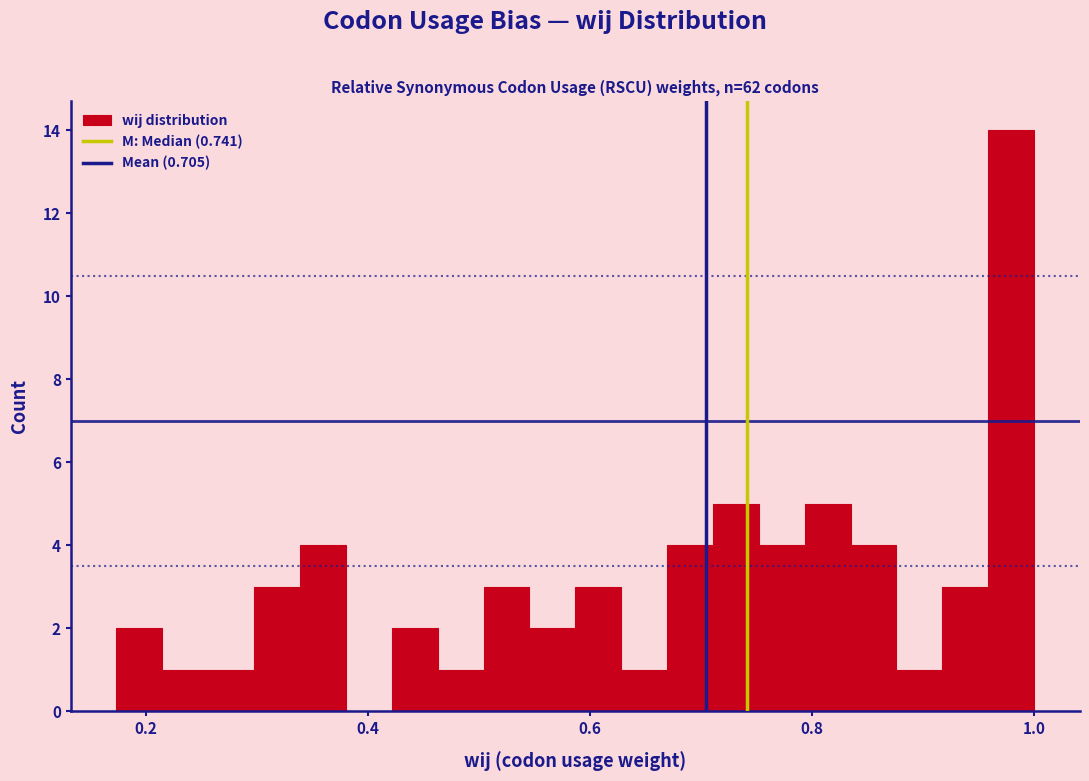

Read against the x-axis, roughly where is the centre of the tallest bar?

0.98